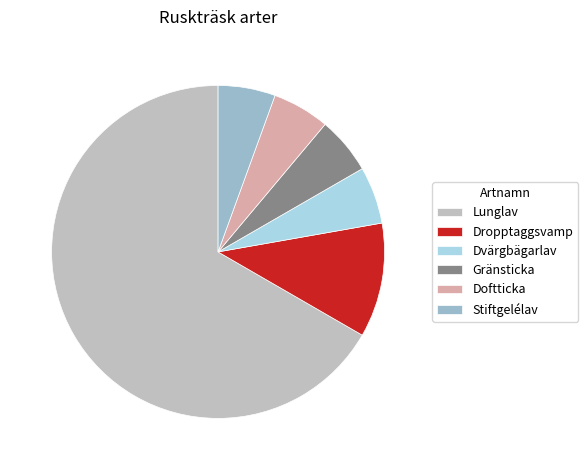

The Doftticka slice represents 1% of the pie. True or false?

False